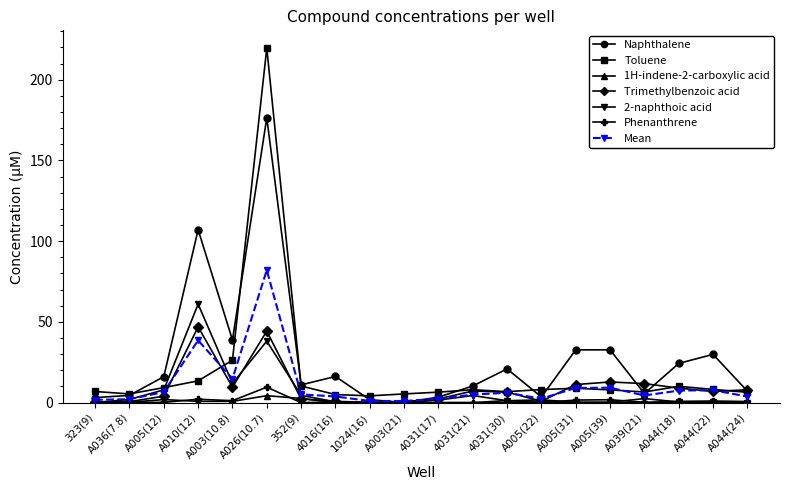

What are all the series names shown in the legend?

Naphthalene, Toluene, 1H-indene-2-carboxylic acid, Trimethylbenzoic acid, 2-naphthoic acid, Phenanthrene, Mean